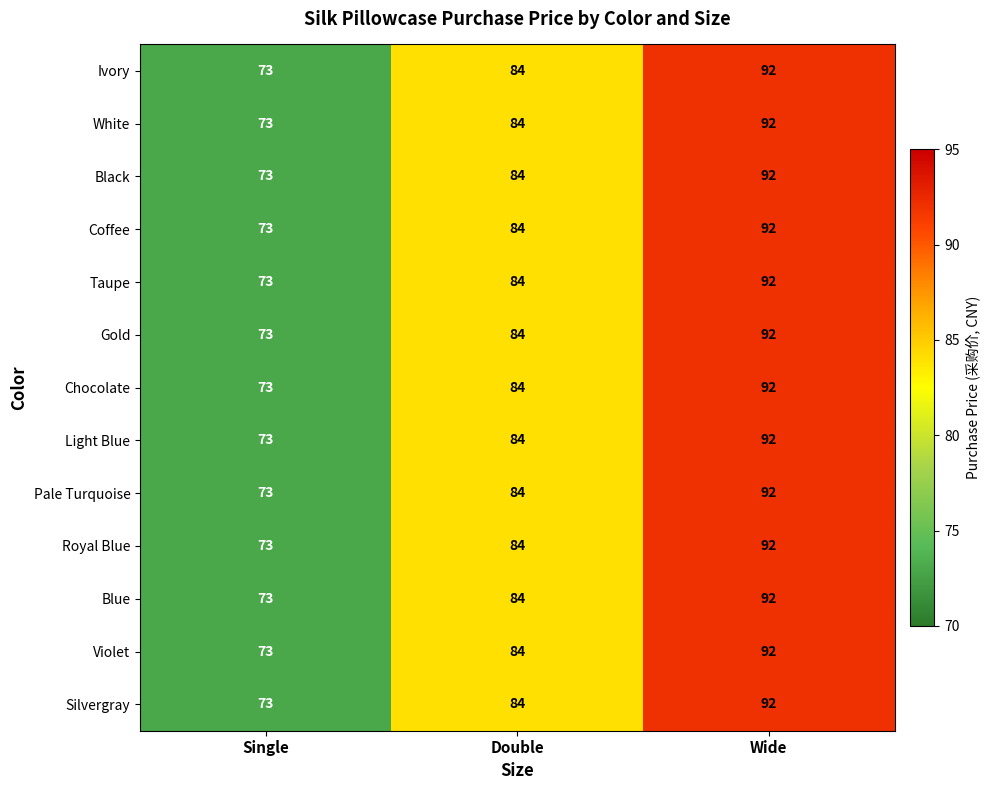

Which category has the highest value in the Violet series?

Wide